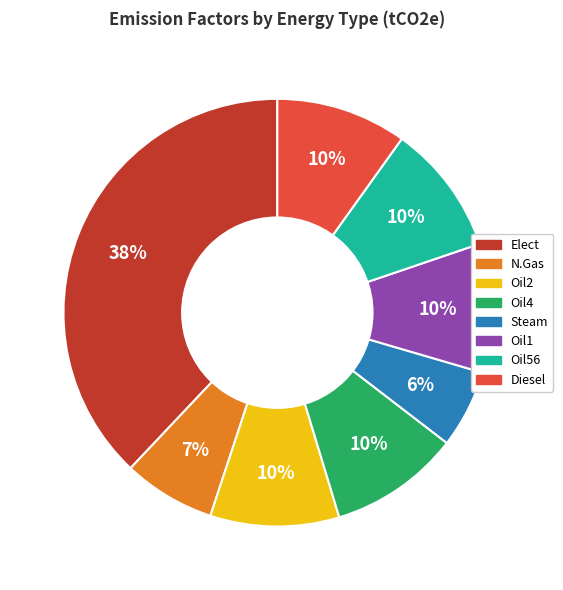

Is the sum of Elect and Steam greater than half?

No